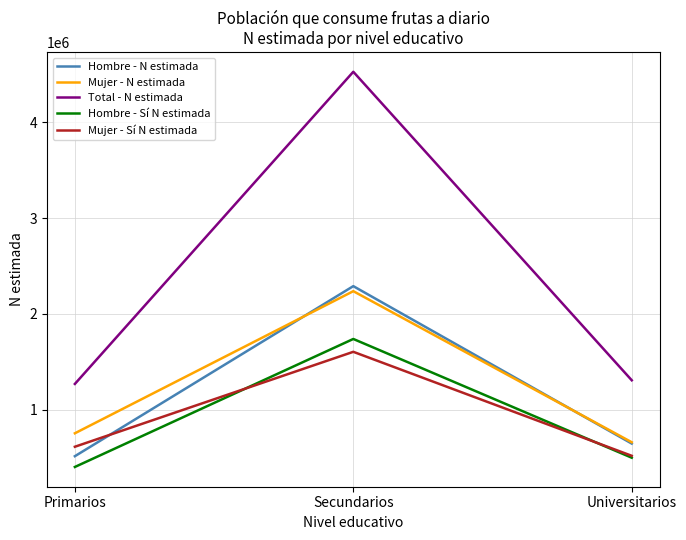

What is the total value across all series at Primarios?

3554057